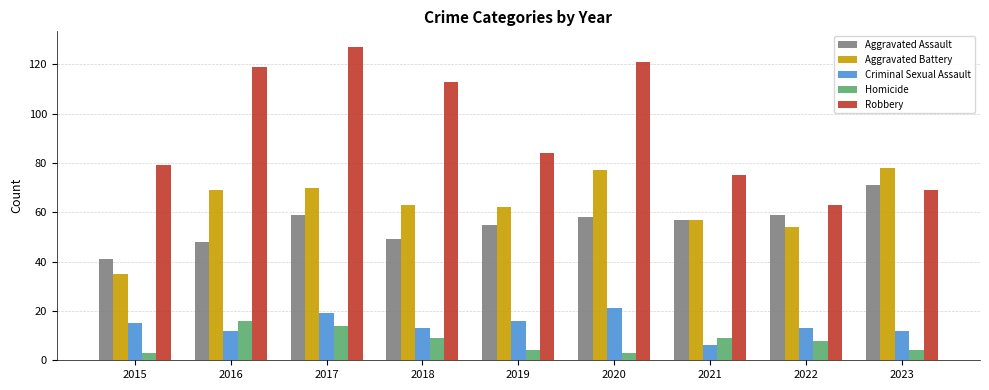

List the series in order of their peak value, lowest first.

Homicide, Criminal Sexual Assault, Aggravated Assault, Aggravated Battery, Robbery